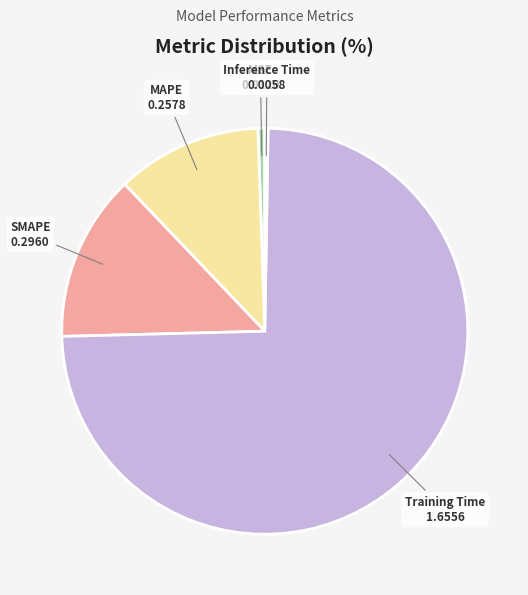

Is the sum of SMAPE and MAPE greater than half?

No